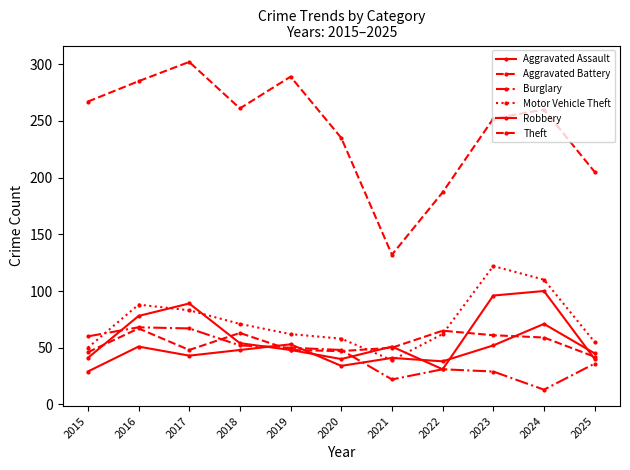

At which label does Robbery reach its peak?

2024